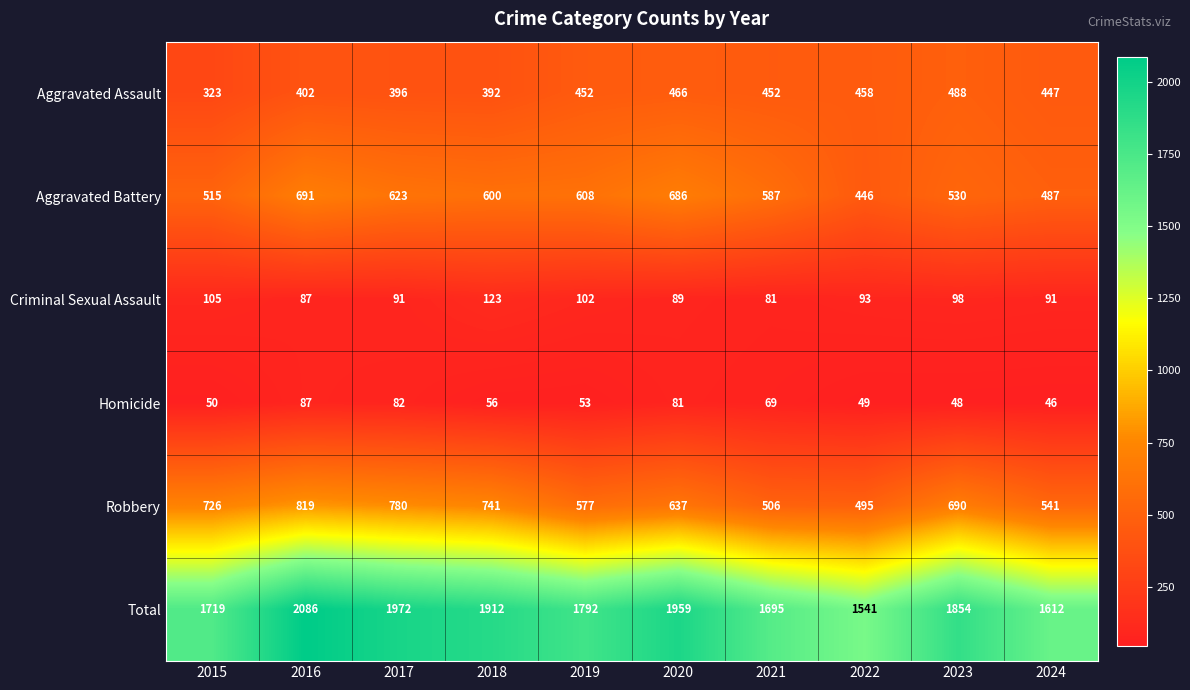

What is the average value of the Robbery series?

651